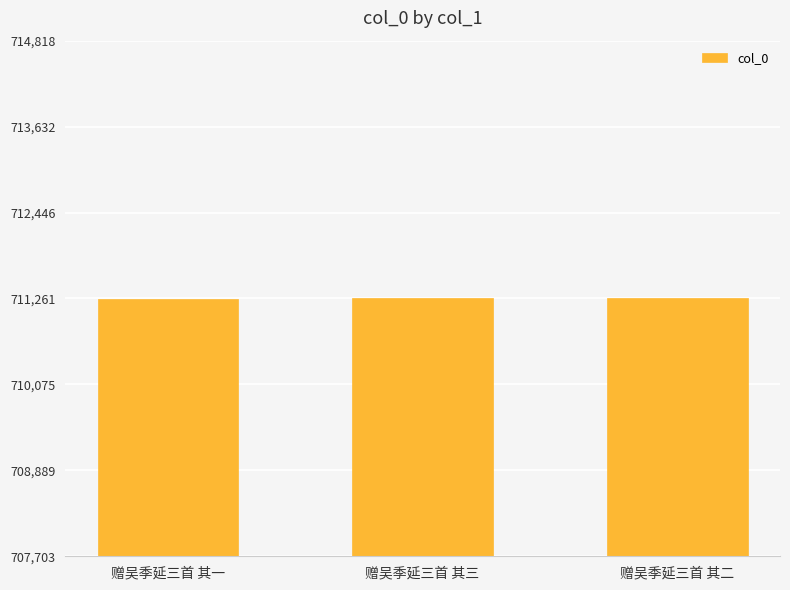

Approximately how many times larger is the value at 赠吴季延三首 其三 compared to 赠吴季延三首 其二?

1.0